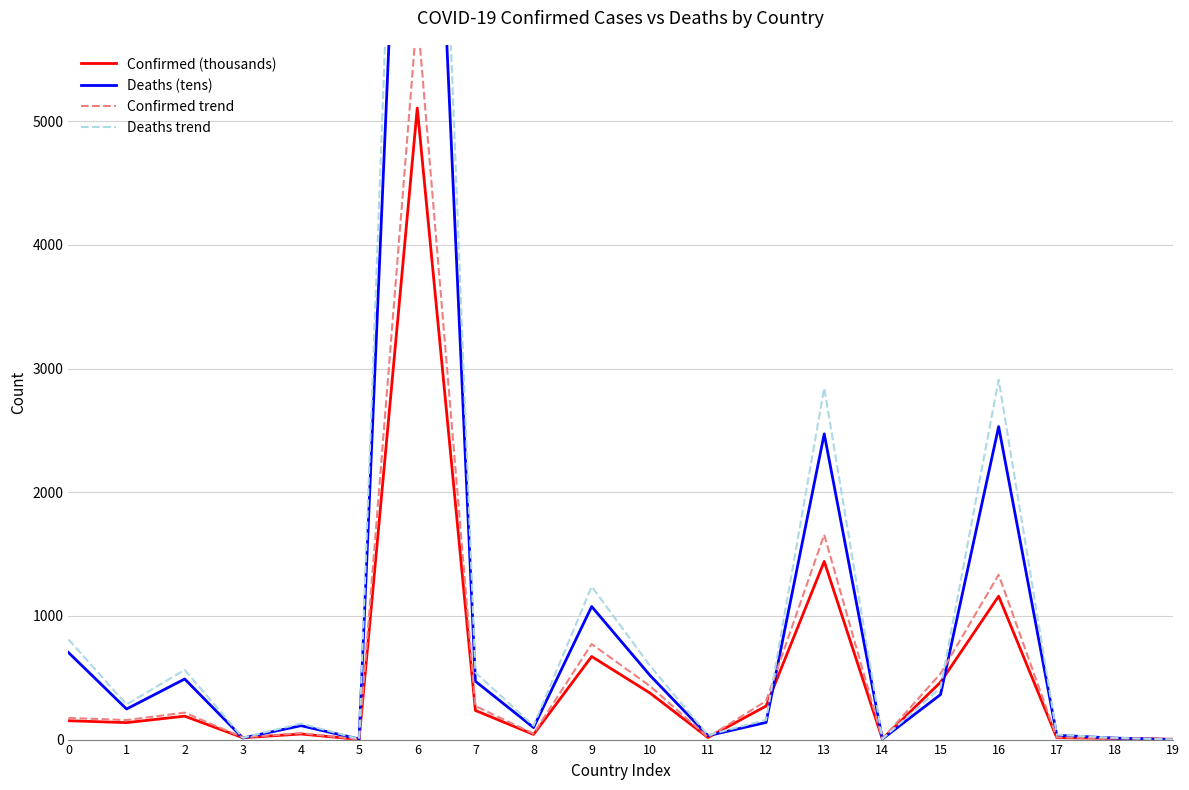

Which series has the largest range (max minus min)?

Deaths trend